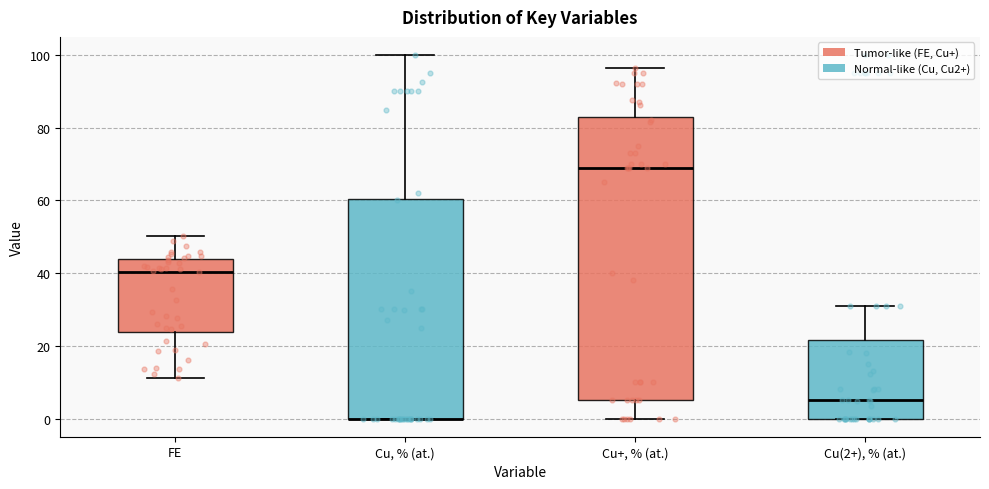

Comparing the boxes themselves (not the whiskers), which one is the tallest?

Cu+, % (at.)